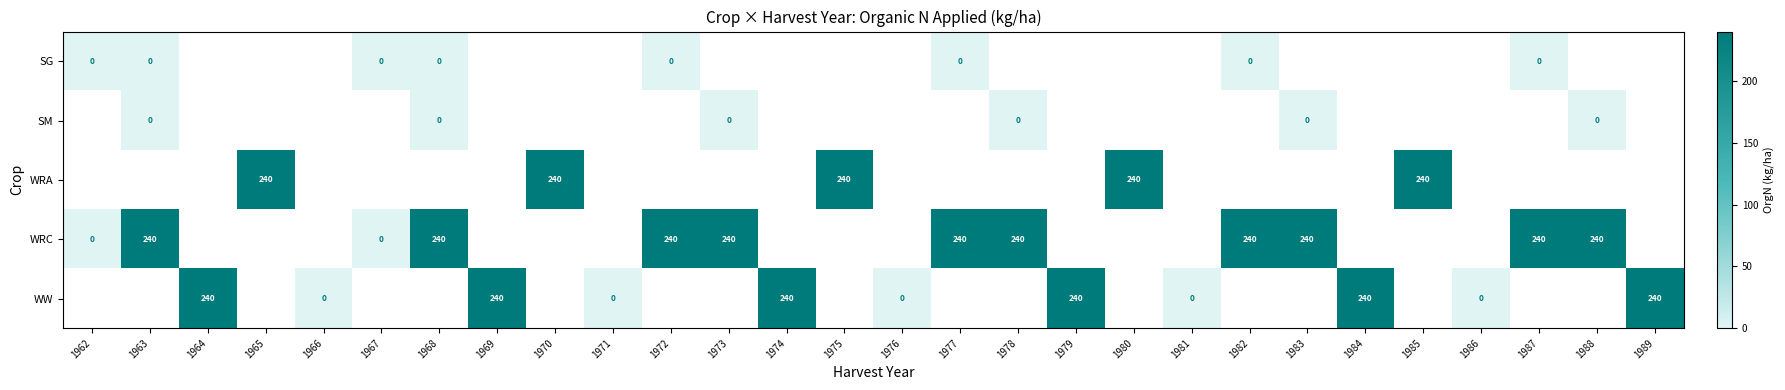

Which label corresponds to the smallest value in the chart?

1962